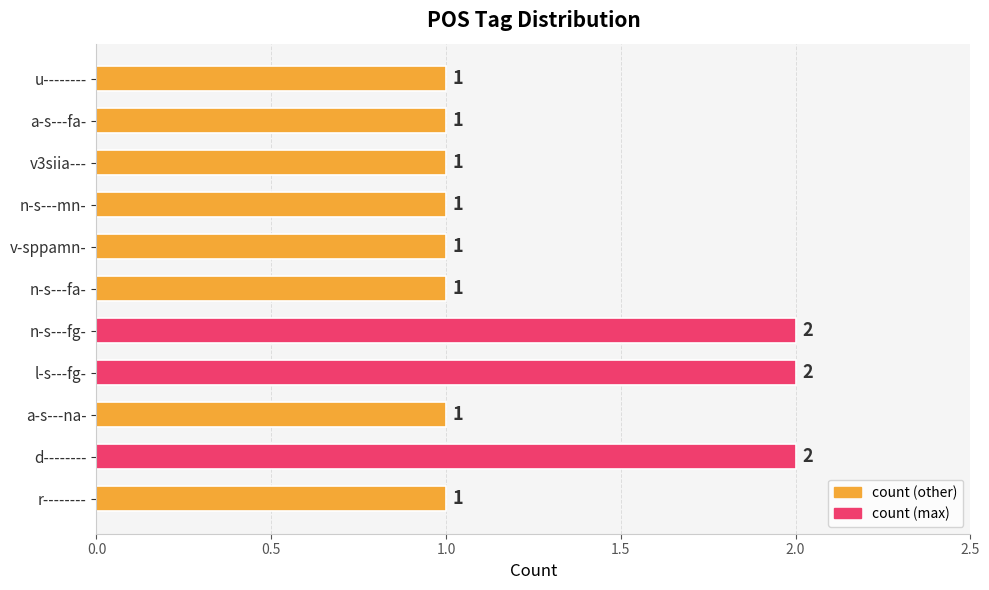

How many distinct data groups are displayed?

1